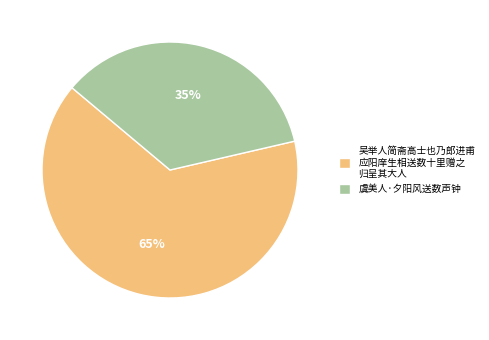

Approximately how many times larger is the value at 虞美人·夕阳风送数声钟 compared to 吴举人简斋高士也乃郎进甫 应阳庠生相送数十里赠之 归呈其大人?

0.5